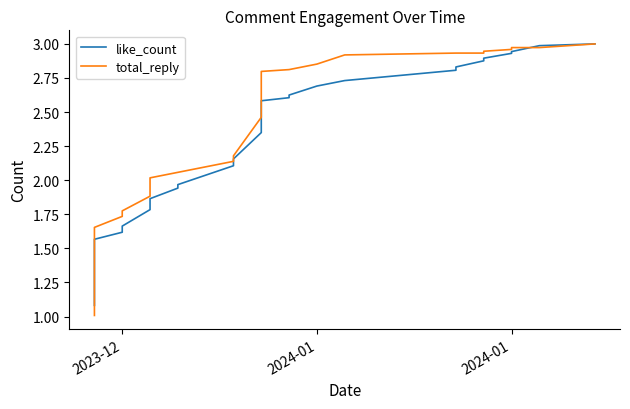

Reading left to right, list all the values displayed in this chart.

like_count: 1.1	1.2	1.4	1.4	1.5	1.5	1.5	1.6	1.6	1.6	1.6	1.7	1.7	1.8	1.8	1.8	1.8	1.9	1.9	1.9	2.0	2.1	2.1	2.2	2.3	2.5	2.6	2.6	2.6	2.6	2.7	2.7	2.8	2.8	2.9	2.9	2.9	2.9	3.0	3.0
total_reply: 1.0	1.2	1.4	1.4	1.5	1.6	1.7	1.7	1.7	1.7	1.7	1.7	1.8	1.9	2.0	2.0	2.0	2.0	2.0	2.1	2.1	2.1	2.2	2.2	2.5	2.7	2.8	2.8	2.8	2.8	2.9	2.9	2.9	2.9	2.9	2.9	3.0	3.0	3.0	3.0